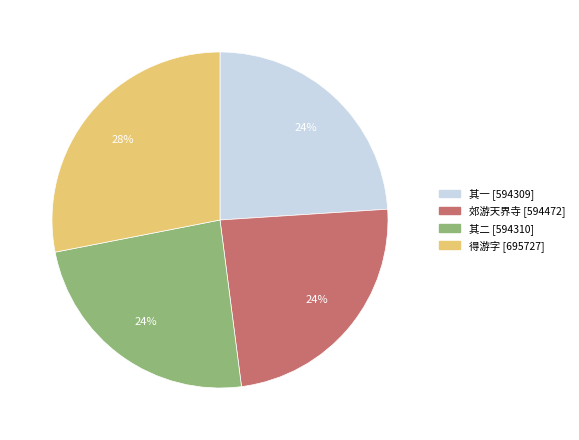

Is there a majority slice in this chart?

No